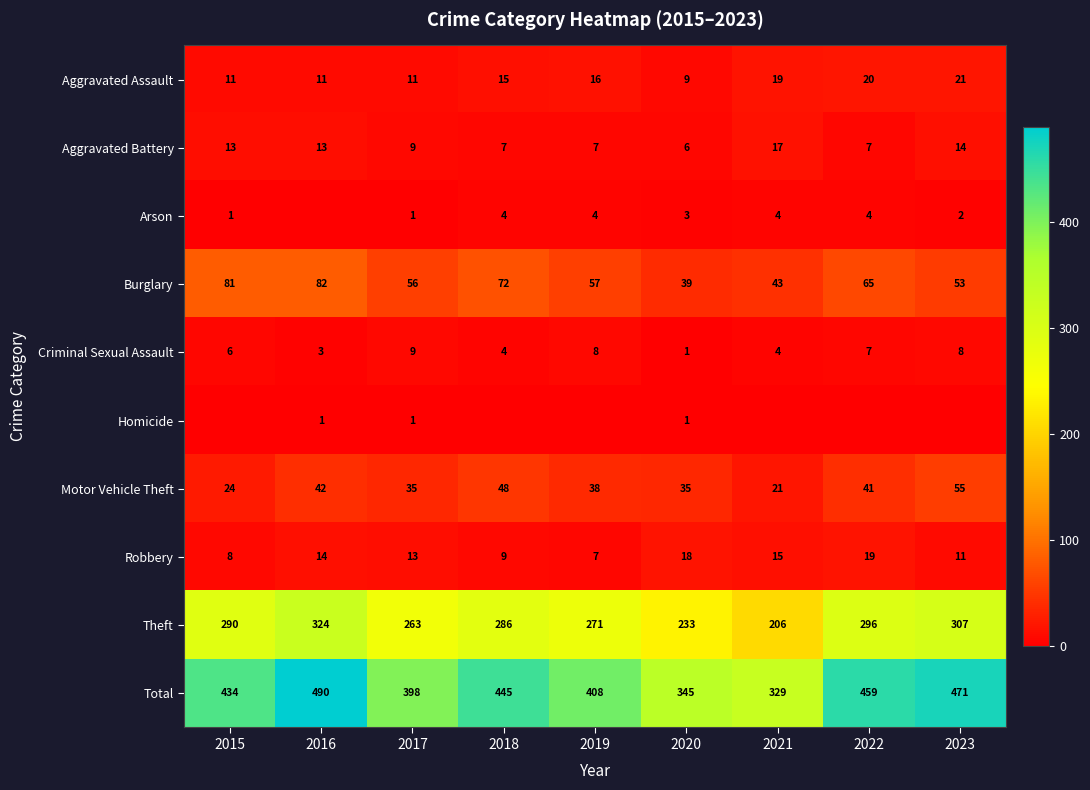

What is the highest value of the Aggravated Battery series?

17